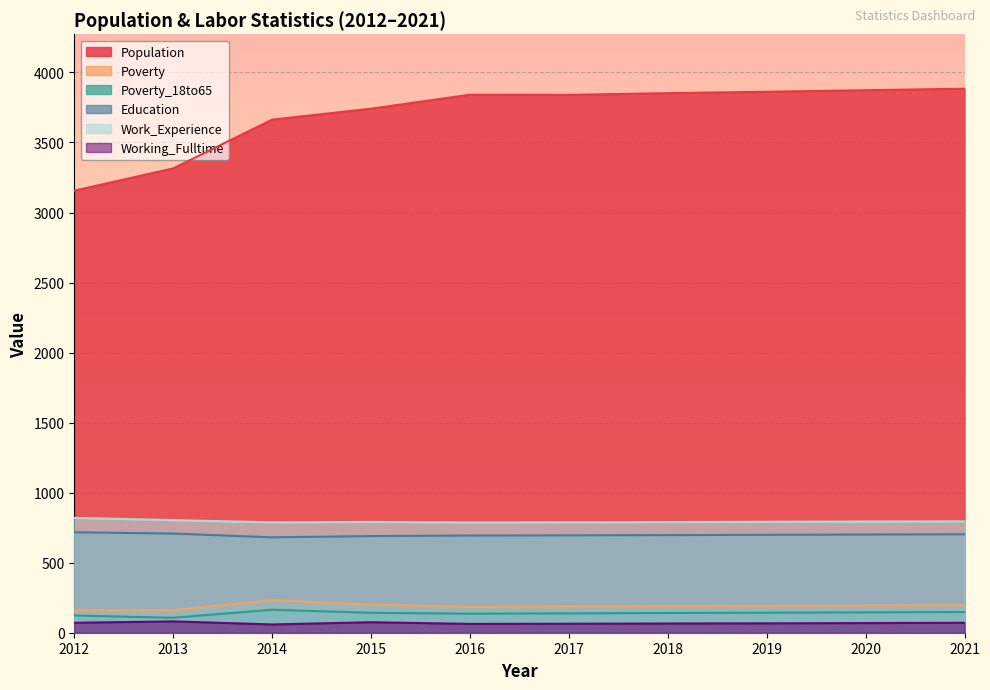

At which label does Education reach its peak?

2012